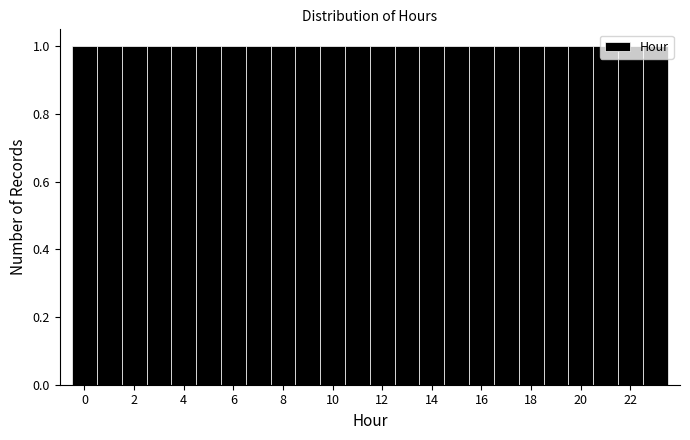

What is the height of the bar covering 12.5 to 13.5 on the x-axis? Neither the bar edges nor the heights are printed on the chart, so give them approximately, as read against the axes.

1